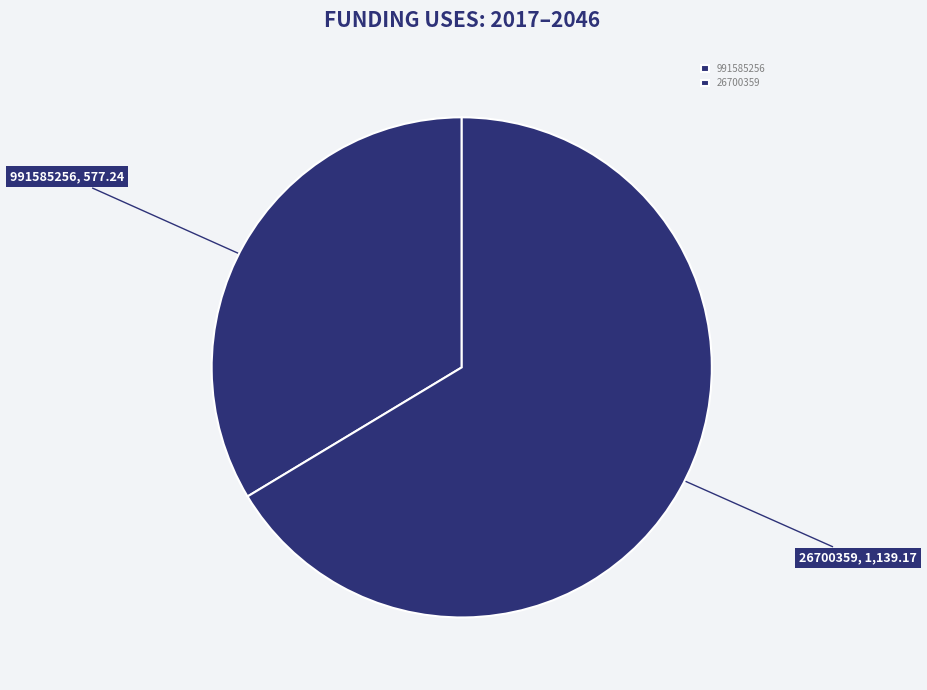

Does any single category account for the majority?

Yes